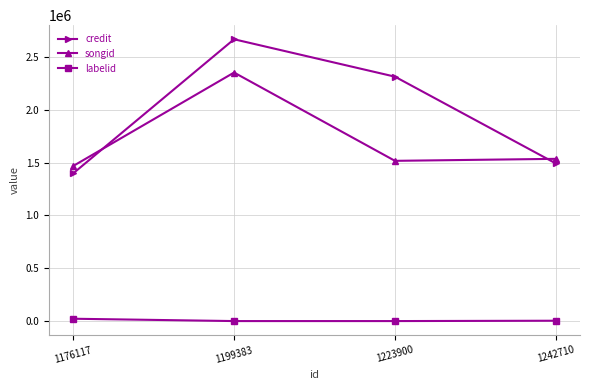

Does the chart display data point markers on the line(s)?

Yes